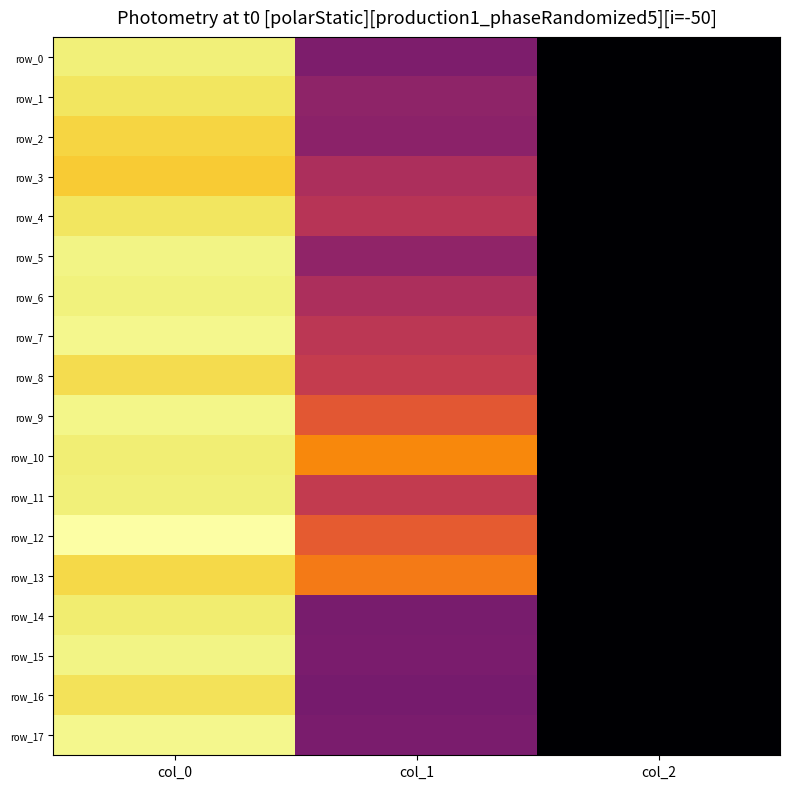

Is it true that row_8 equals 651.4 at col_1?

True